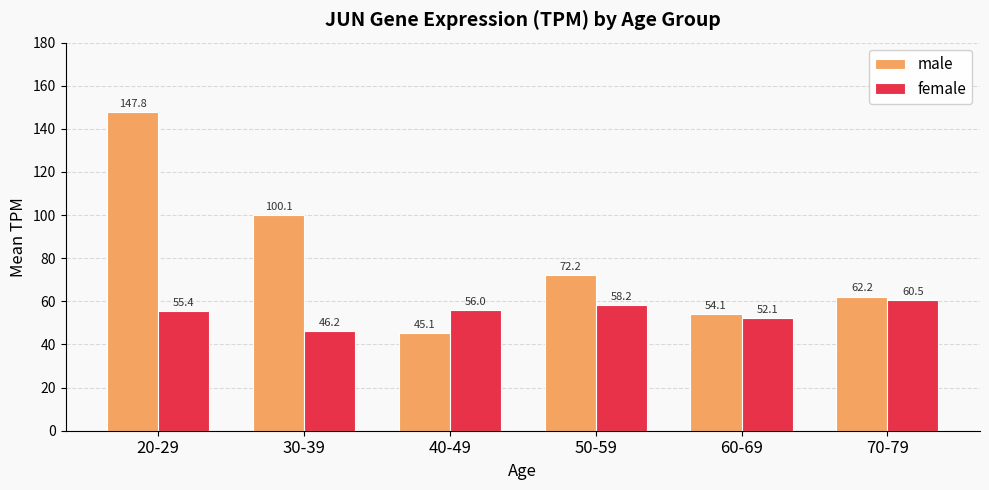

What is the difference between the male values at 20-29 and 30-39?

47.6